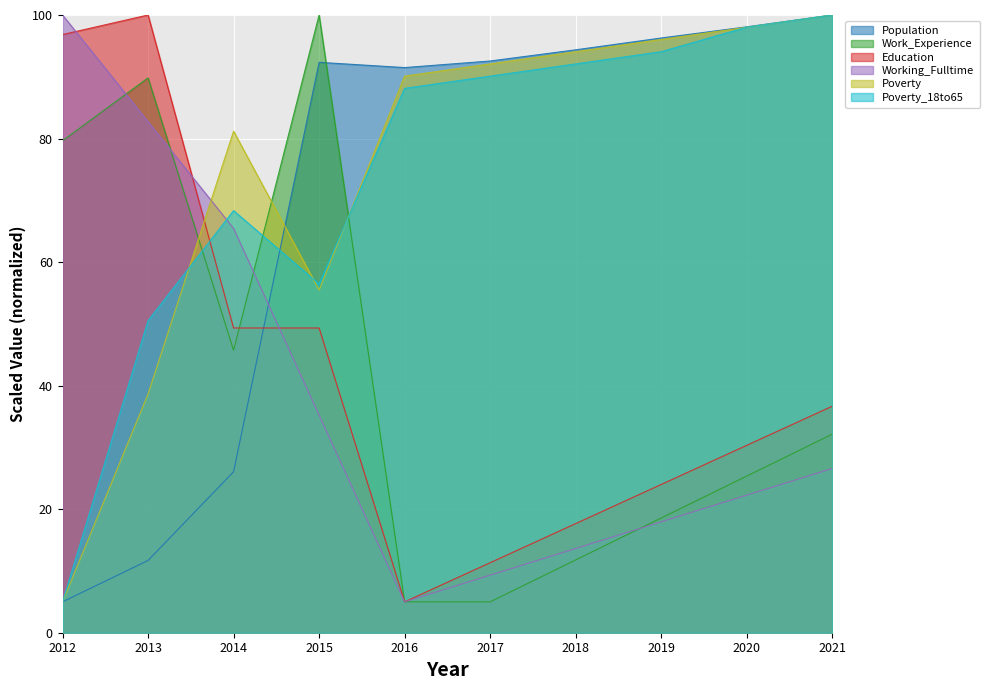

Between 2012 and 2015, which is larger?

2015